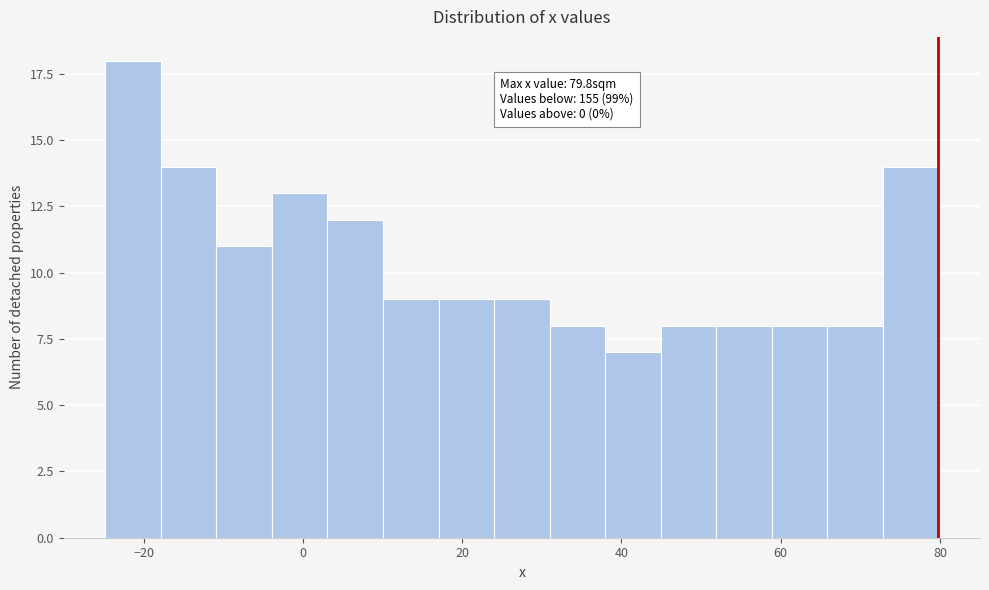

Around what value on the x-axis is the tallest bar? Give the approximate position of its centre, as read against the axis.

-22